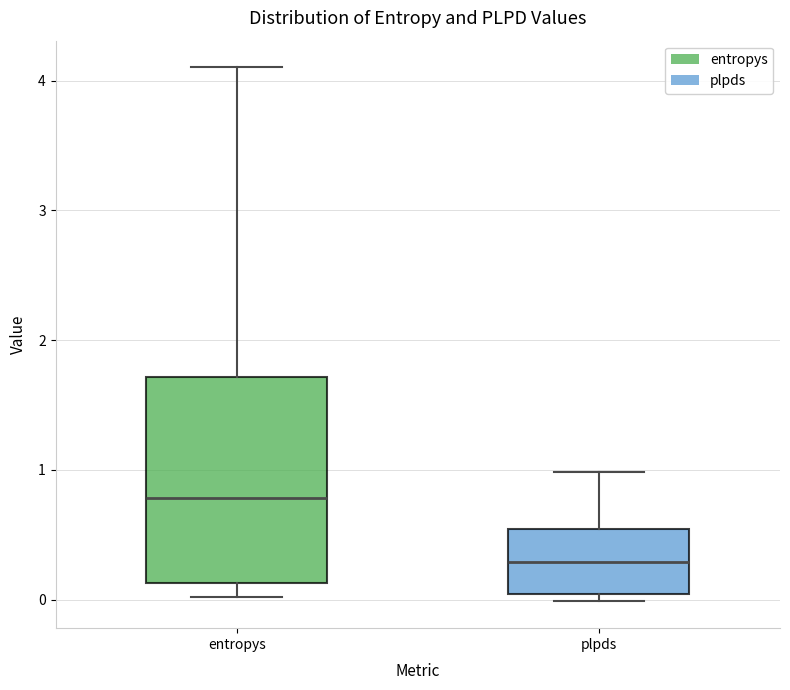

Comparing the boxes themselves (not the whiskers), which one is the tallest?

entropys